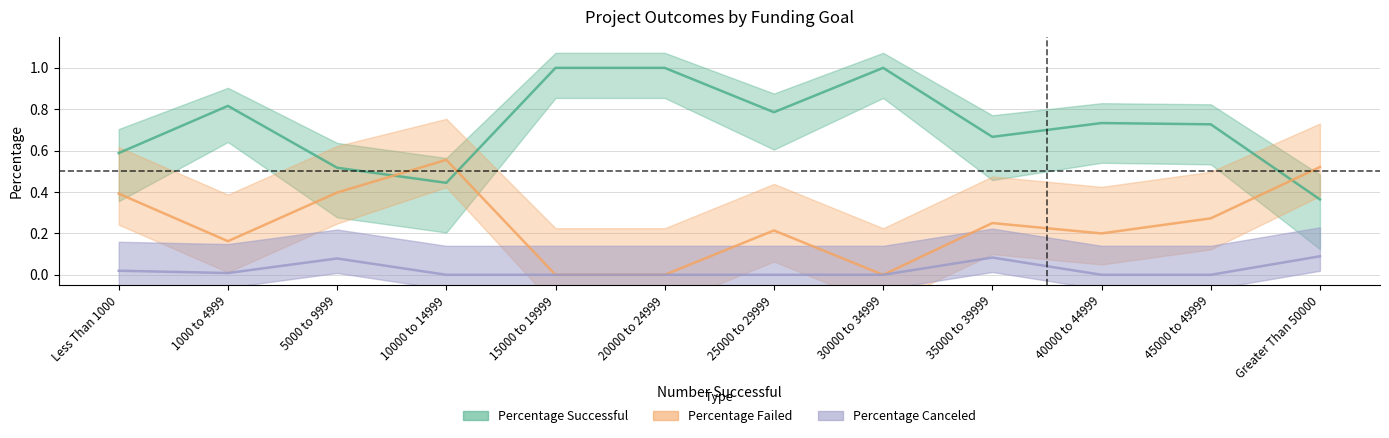

In Percentage Canceled, how many points are lower than both neighbors (excluding endpoints)?

1